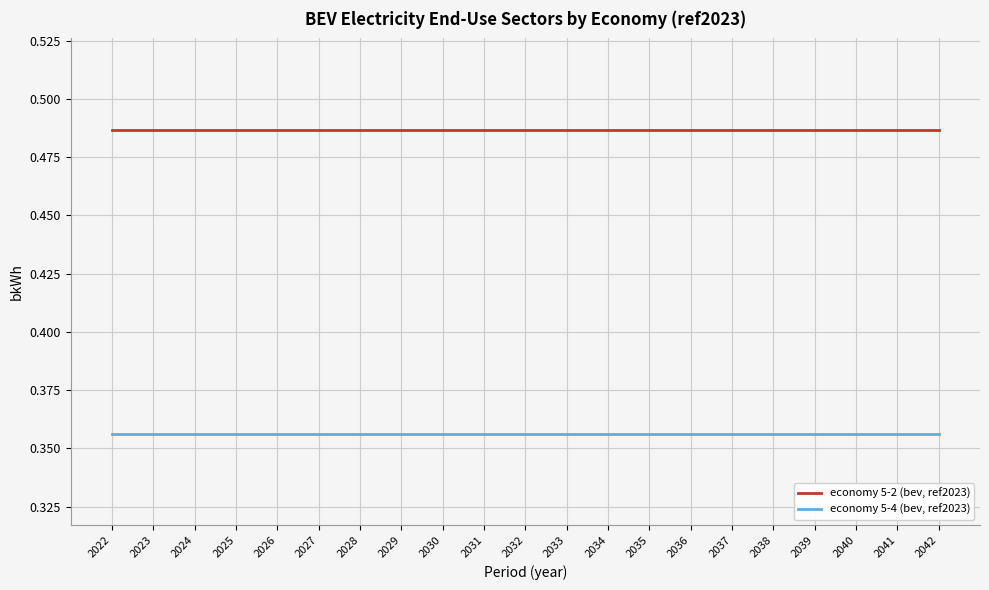

List the series in order of their overall mean, highest first.

economy 5-2 (bev, ref2023), economy 5-4 (bev, ref2023)